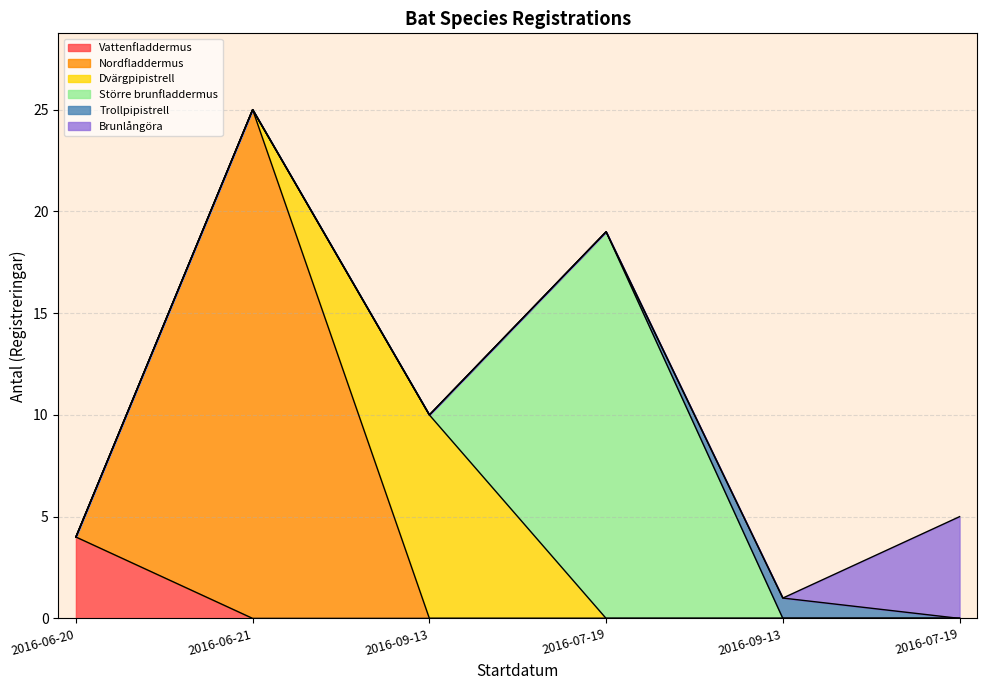

What is the label of the 2nd point from the right?

2016-09-13